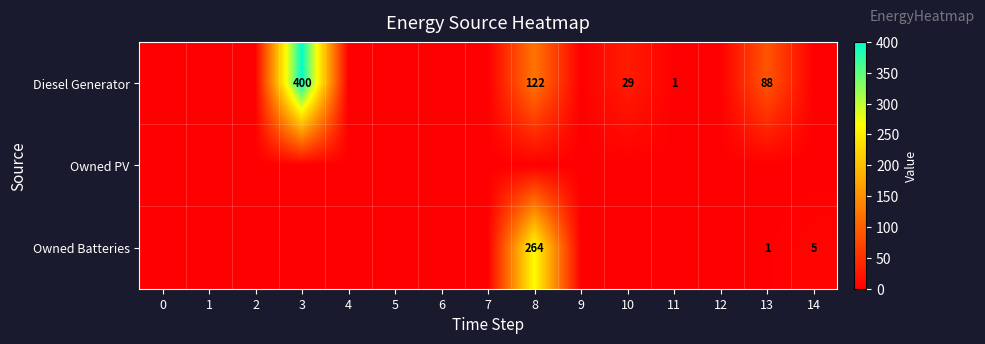

What is the average value of the Owned Batteries series?

18